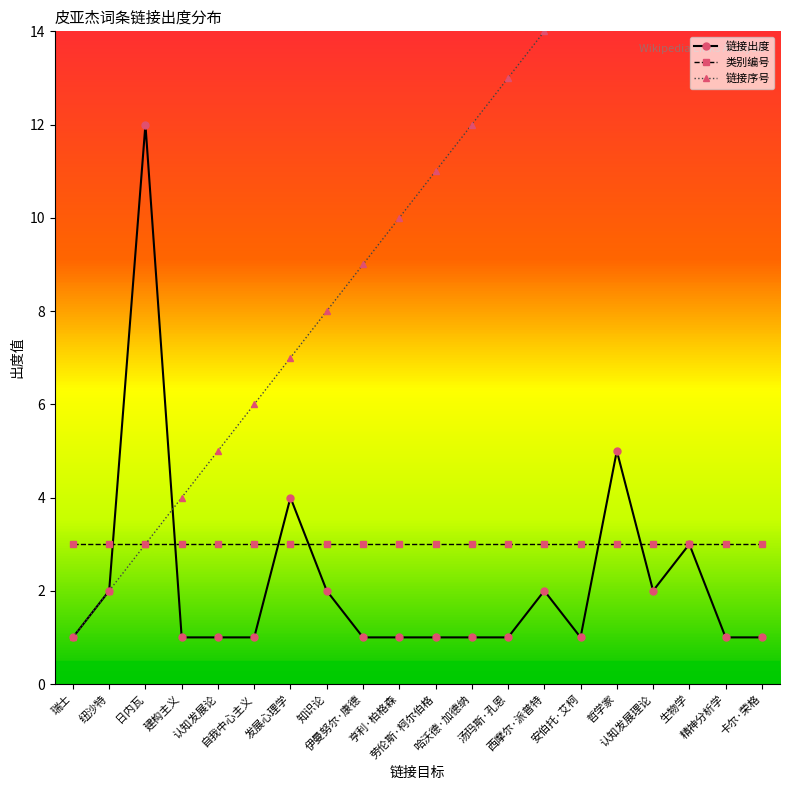

What is the label of the 17th point from the right?

建构主义